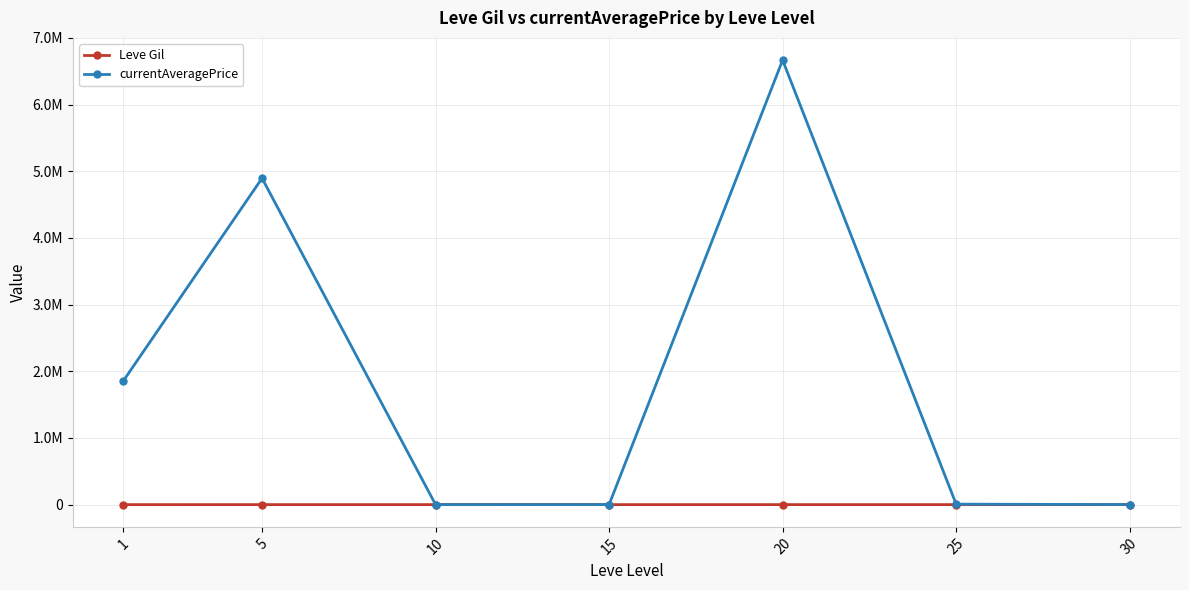

Does the chart have visible grid lines?

Yes